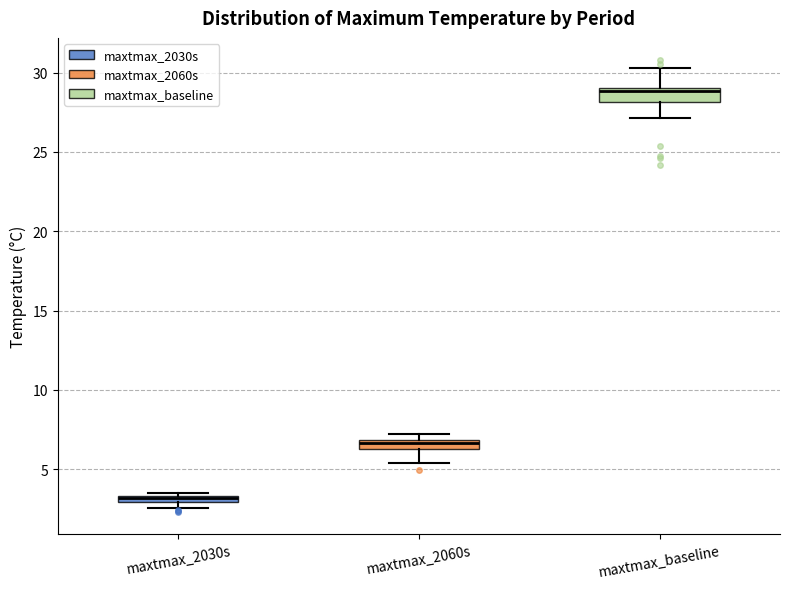

Where does the lower whisker of the box for maxtmax_baseline end on the y-axis? The values are not printed on the chart, so give them approximately, as read against the axis.

27.0